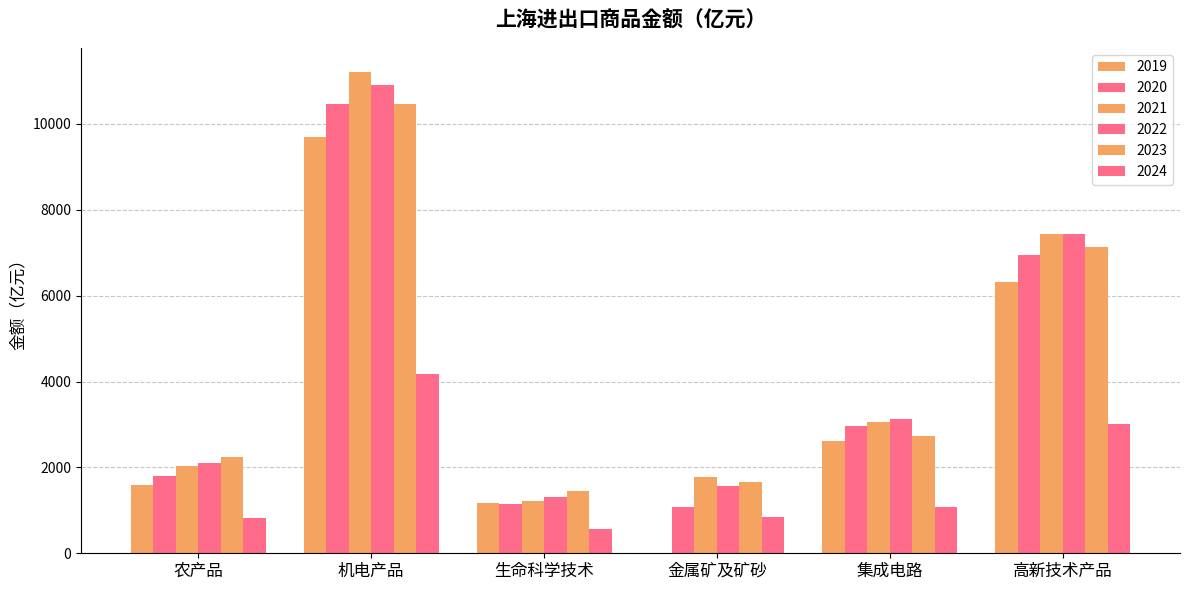

True or false: 2019 has a value of 3113.9 at 机电产品.

False